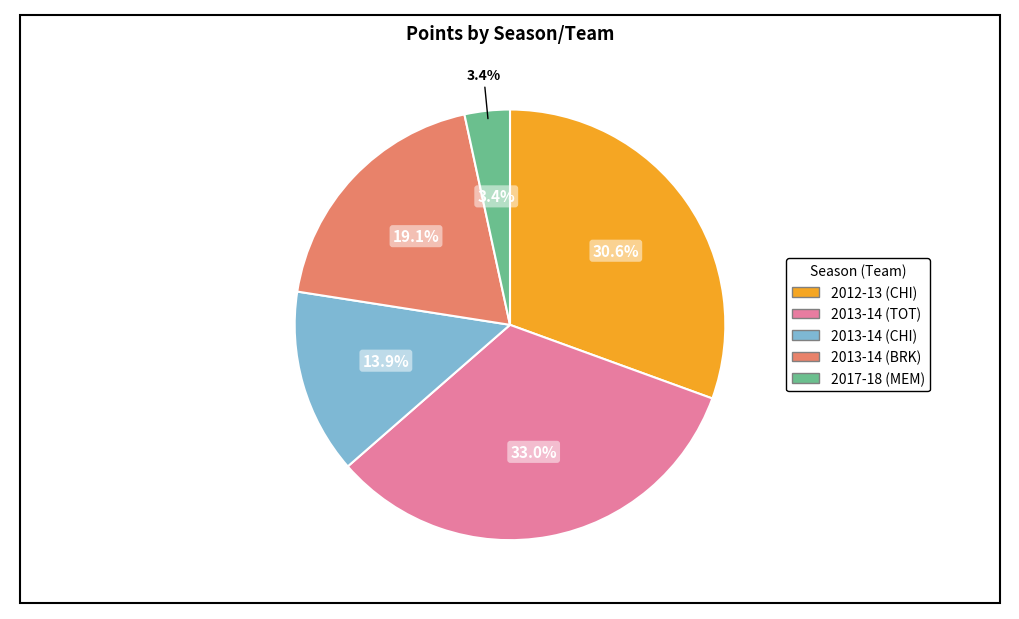

To the nearest percent, what portion does 2013-14 (CHI) represent?

14%